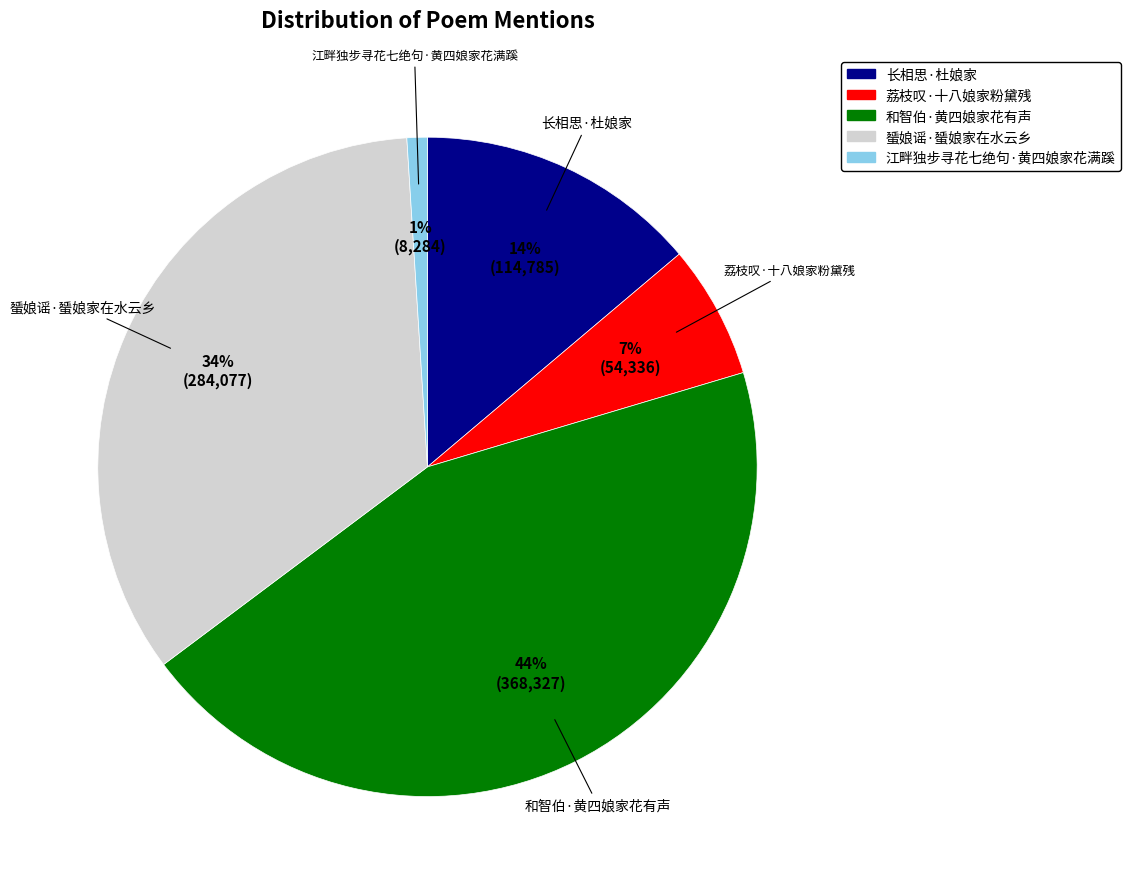

What is the smallest slice in the pie chart?

江畔独步寻花七绝句·黄四娘家花满蹊